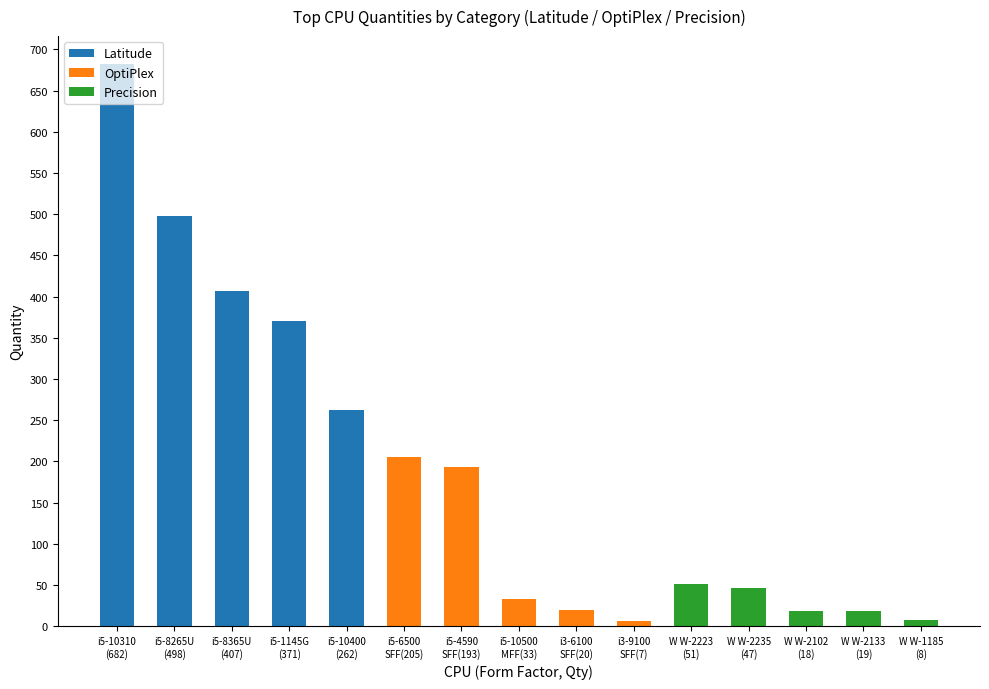

Does the chart contain any negative values?

No